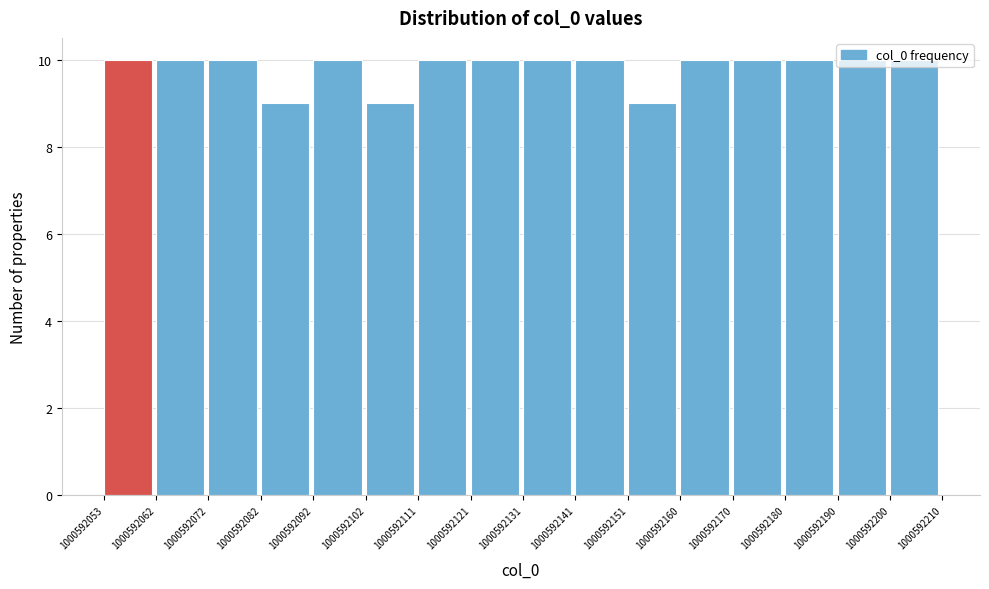

Reading left to right, transcribe this chart: for each bar, give the range it covers on the x-axis and its height. The values are not printed on the chart, so give them approximately, as read against the axis.

1000592053 to 1000592062: 10
1000592062 to 1000592072: 10
1000592072 to 1000592082: 10
1000592082 to 1000592092: 9
1000592092 to 1000592102: 10
1000592102 to 1000592111: 9
1000592111 to 1000592121: 10
1000592121 to 1000592131: 10
1000592131 to 1000592141: 10
1000592141 to 1000592151: 10
1000592151 to 1000592160: 9
1000592160 to 1000592170: 10
1000592170 to 1000592180: 10
1000592180 to 1000592190: 10
1000592190 to 1000592200: 10
1000592200 to 1000592210: 10